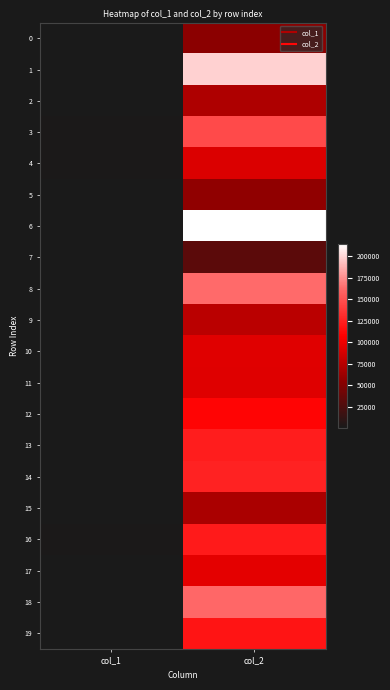

How many categories are shown in the chart?

2